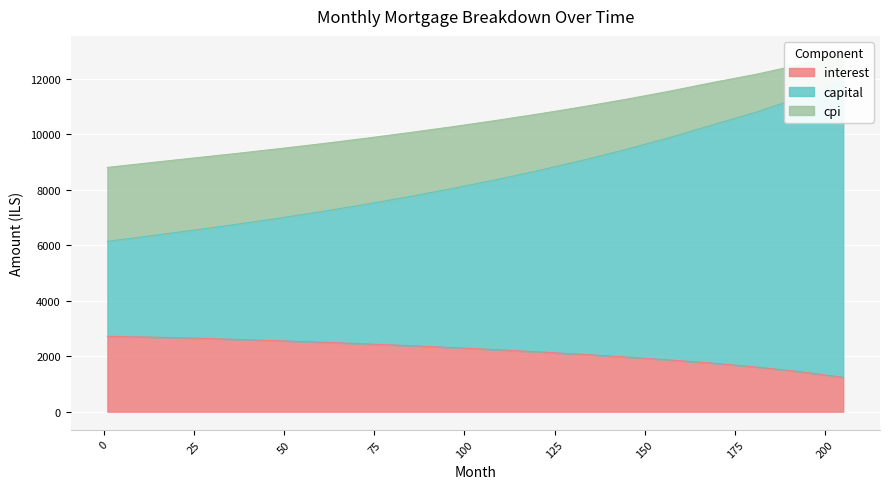

What is the value of the interest point at the 7th from the left?

2440.5